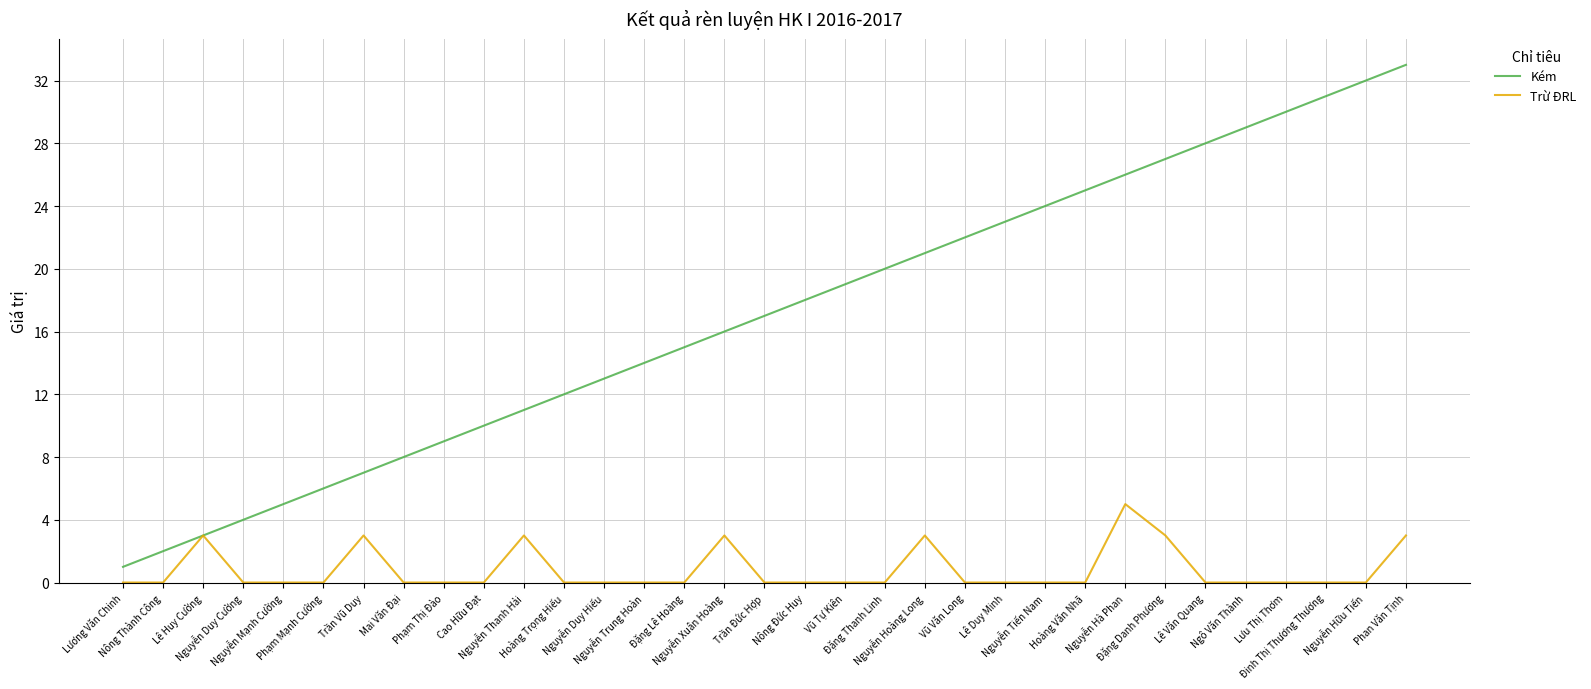

What is the sum of the Kém values at Nguyễn Mạnh Cường and Nguyễn Thanh Hải?

16